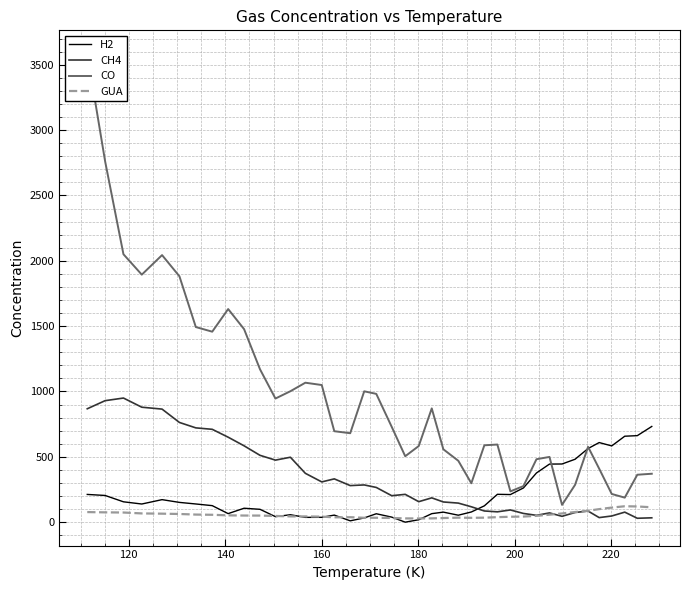

What is the maximum value for H2?

732.3